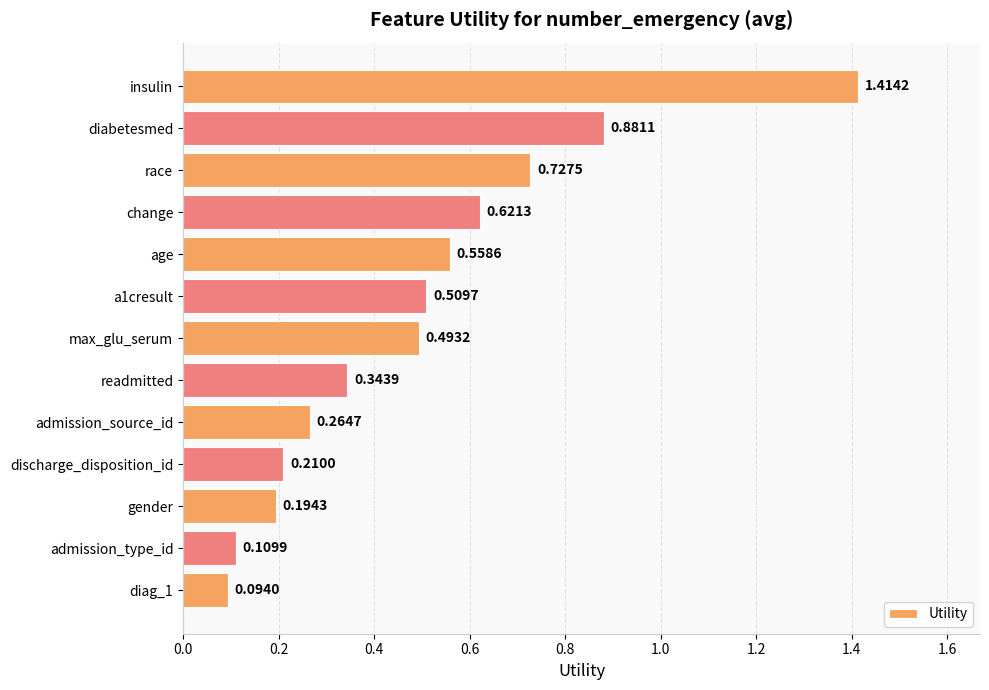

Between max_glu_serum and admission_type_id, which is larger?

max_glu_serum